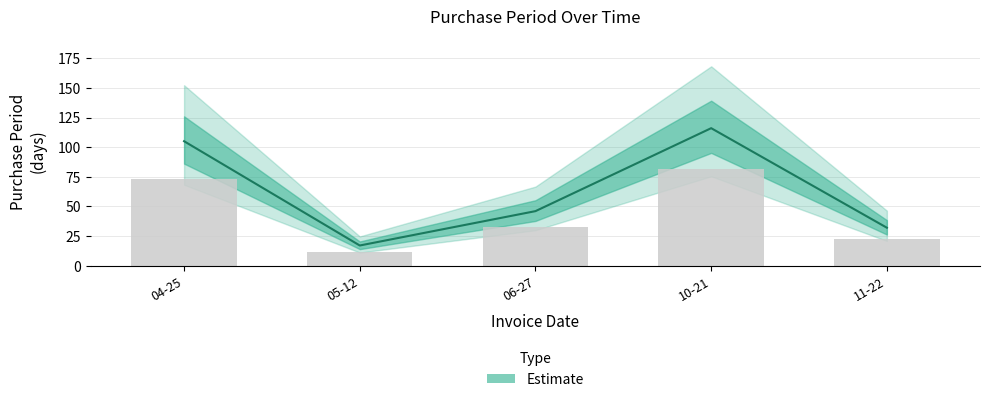

What is the sum of all values?

316